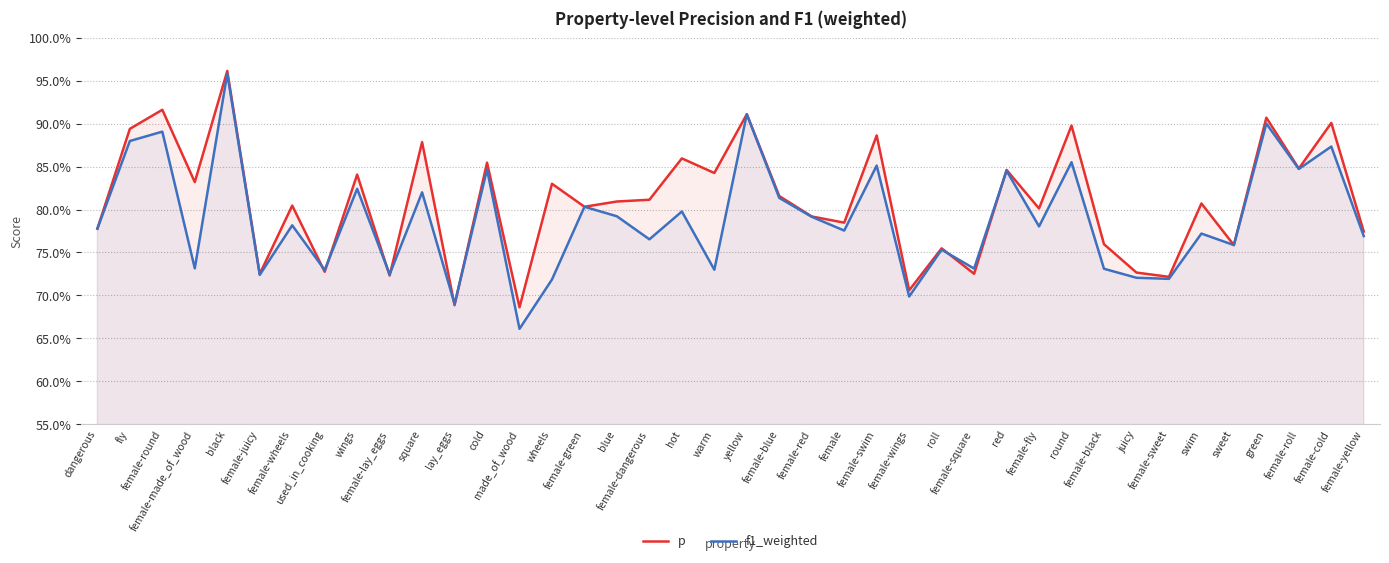

At which label is p closest to 0?

made_of_wood